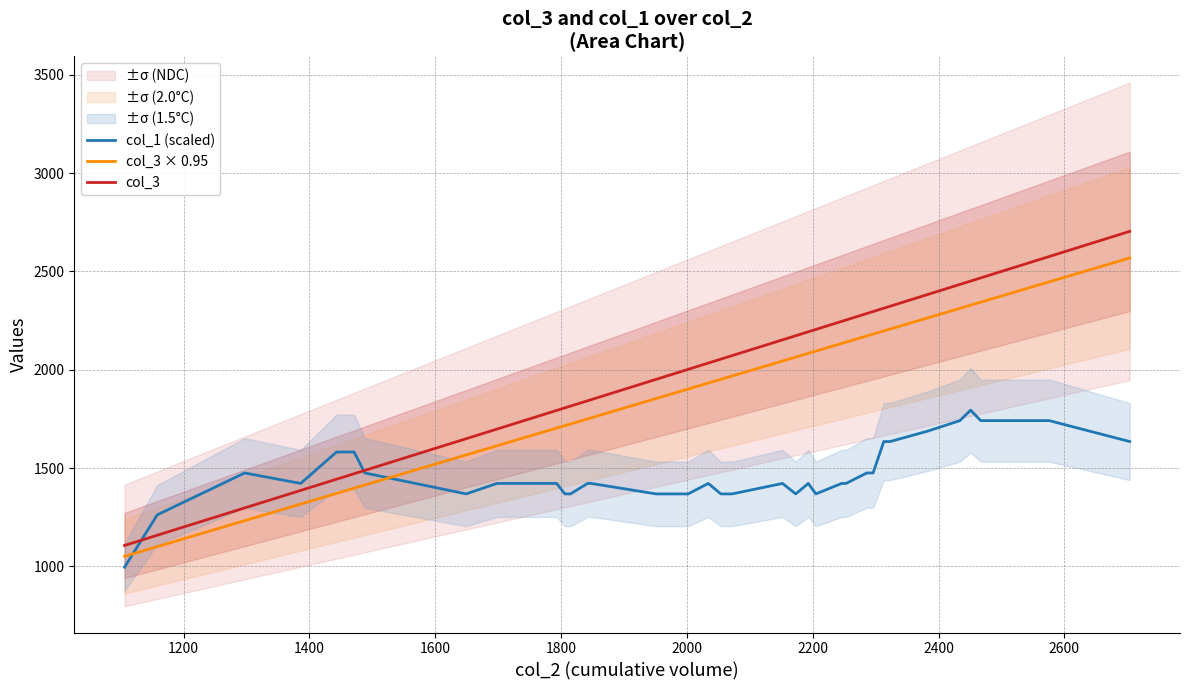

True or false: col_3 and col_1 (scaled) cross at least once.

True